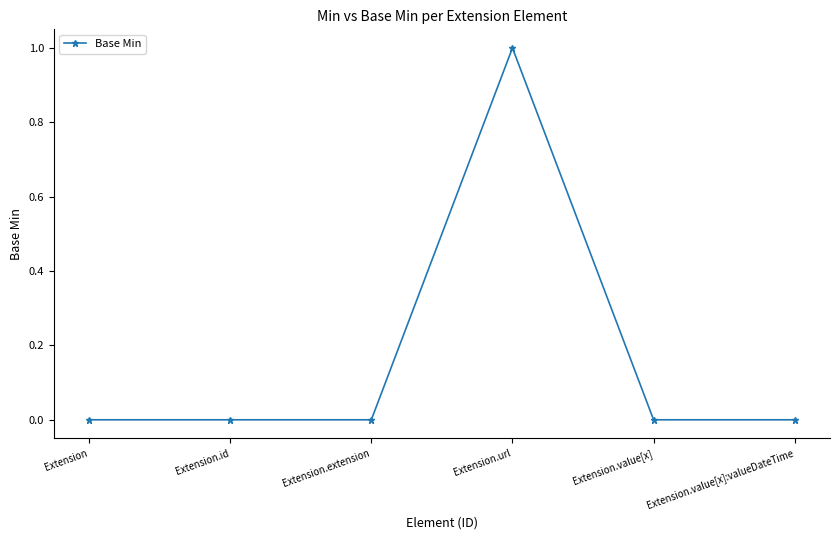

The chart shows a value of 1 at Extension.url. True or false?

True